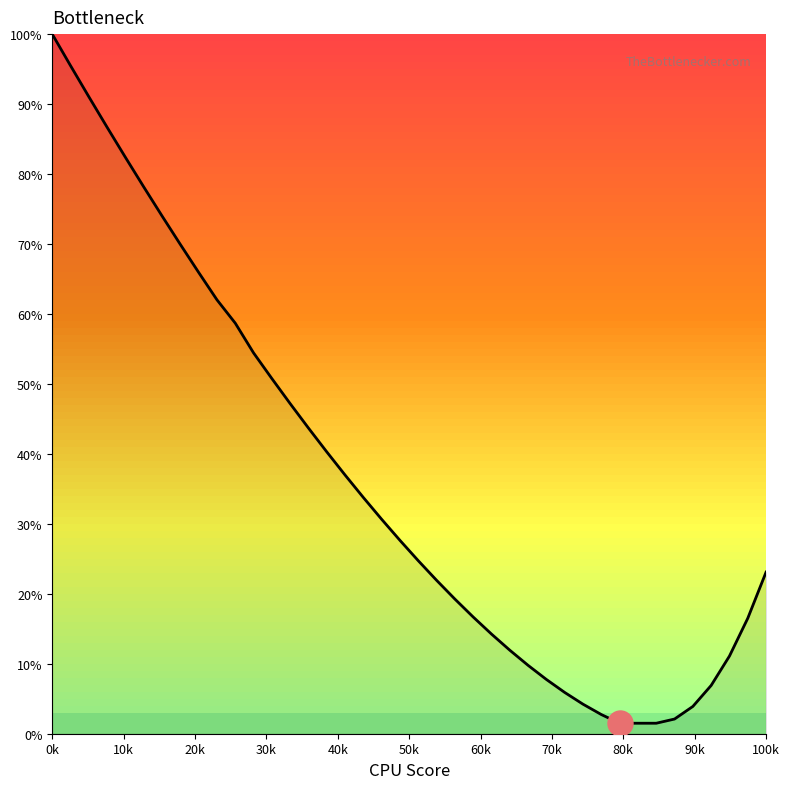

What is the difference between the maximum and minimum values?

98.5